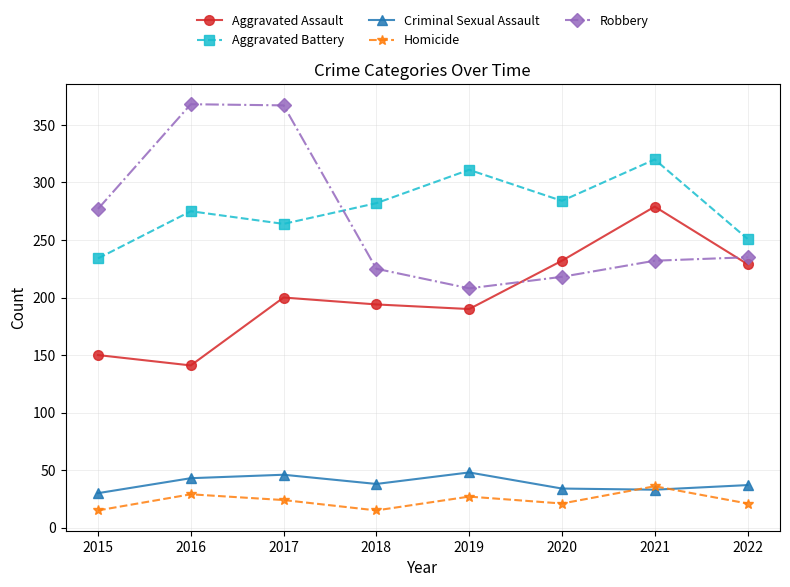

Which series changed the most between 2016 and 2018?

Robbery